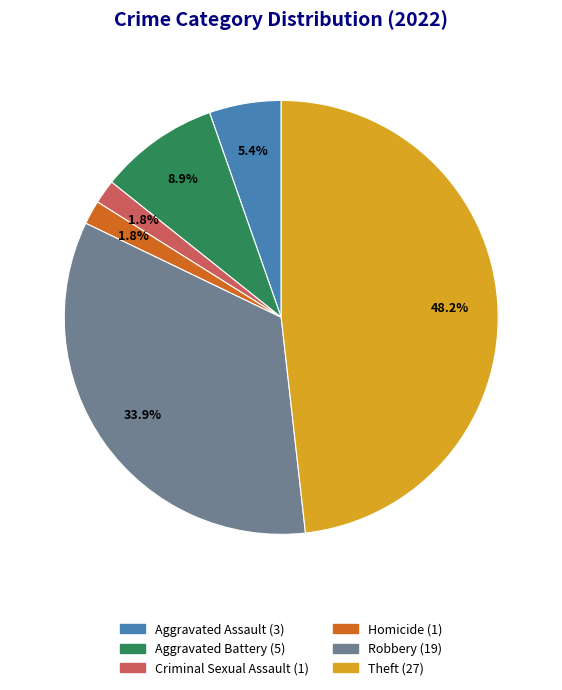

Does any single category account for the majority?

No